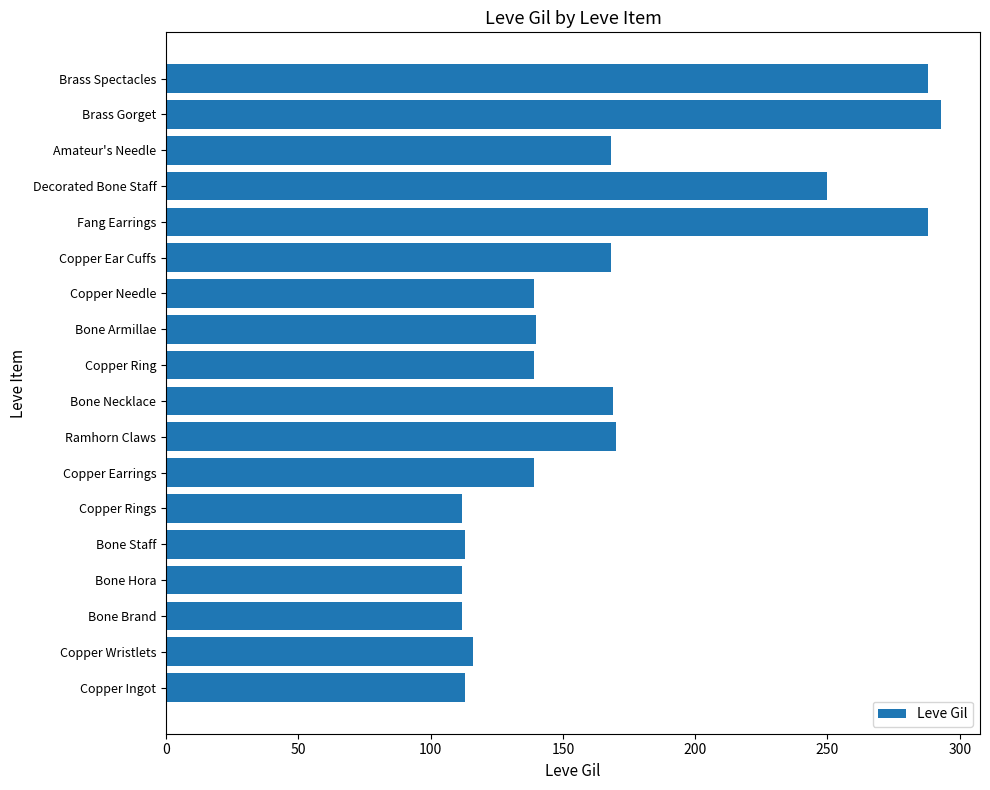

Between Bone Necklace and Copper Needle, which is larger?

Bone Necklace